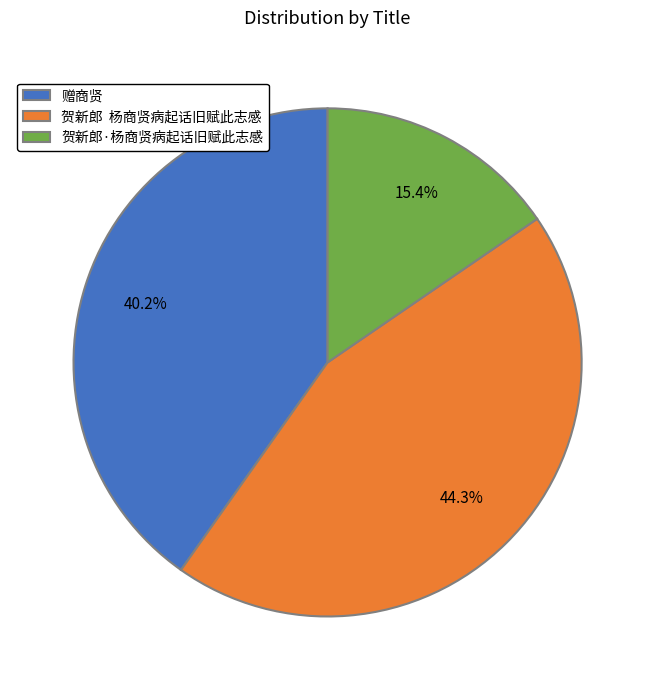

Is 赠商贤 the majority of the pie?

No